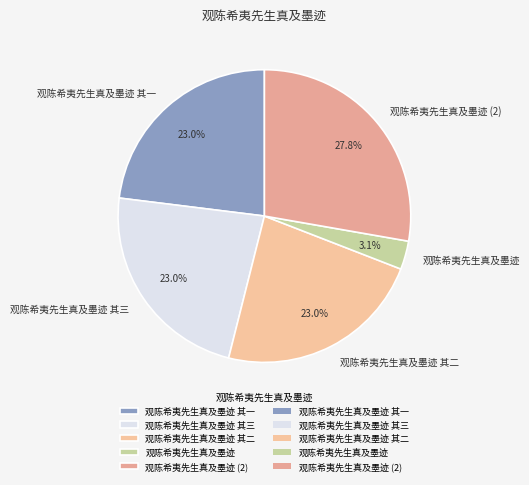

Combined, do 观陈希夷先生真及墨迹 其一 and 观陈希夷先生真及墨迹 其二 account for over 50%?

No